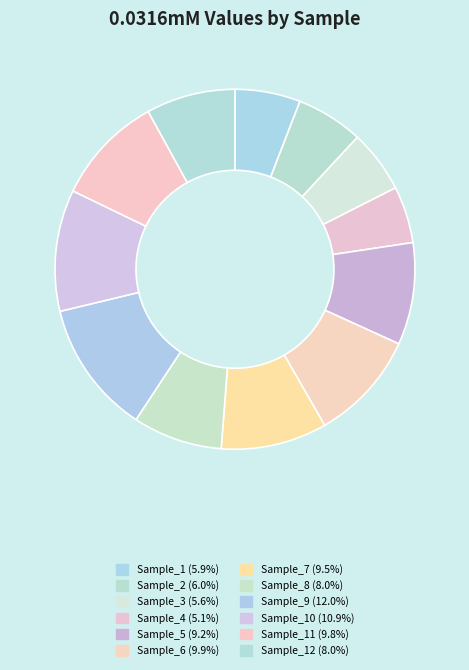

How many slices are in this pie chart?

12